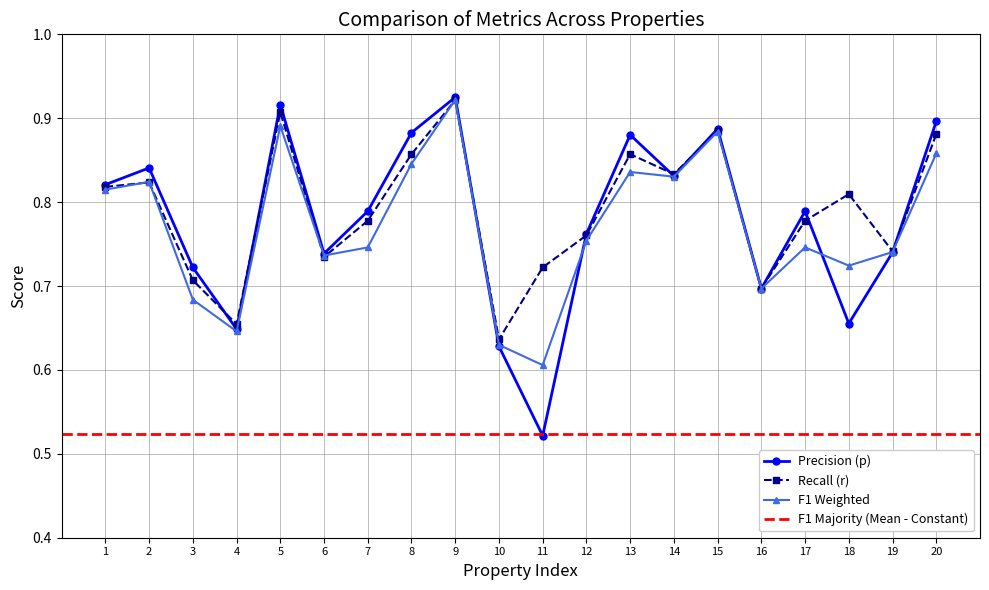

Is the value of Precision (p) at 6 greater than the value of F1 Weighted at 18?

Yes